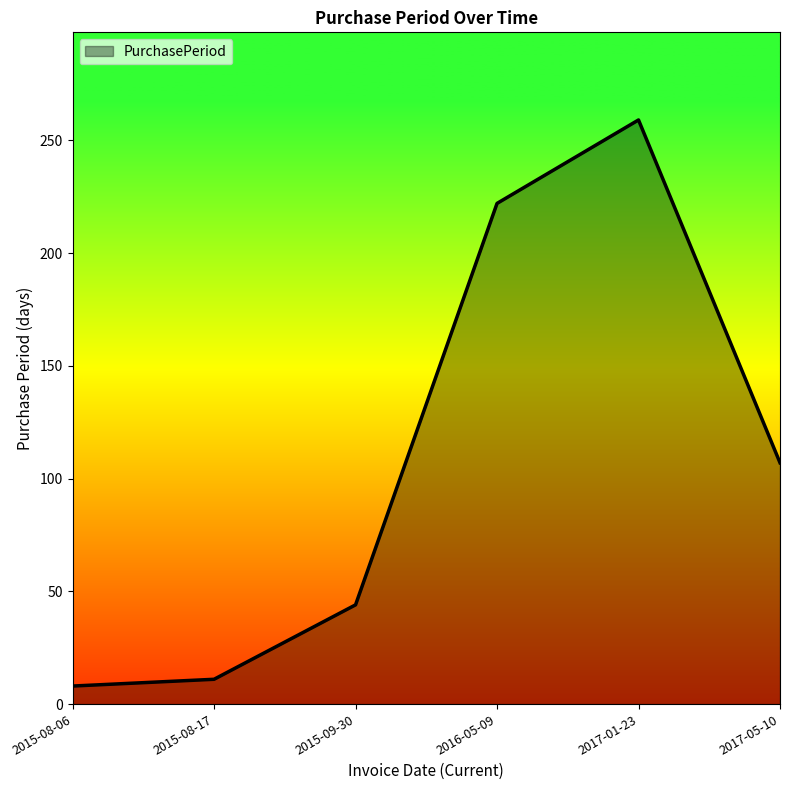

Rank the categories by value from highest to lowest.

2017-01-23, 2016-05-09, 2017-05-10, 2015-09-30, 2015-08-17, 2015-08-06